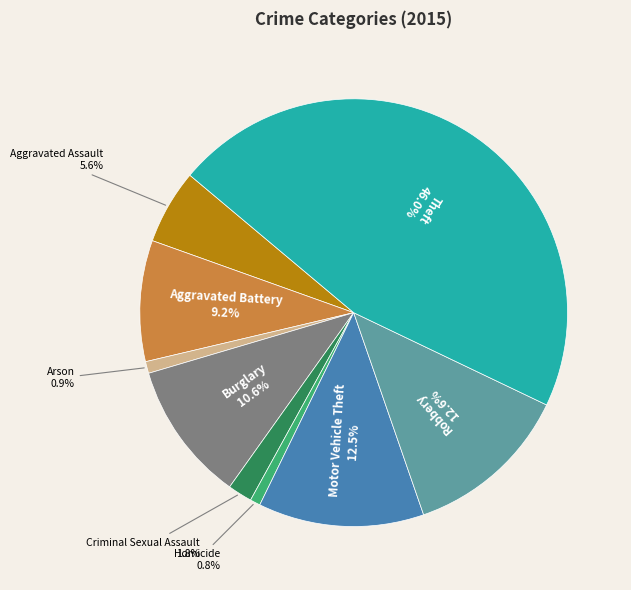

Is it true that Aggravated Battery is 9% of the pie?

True